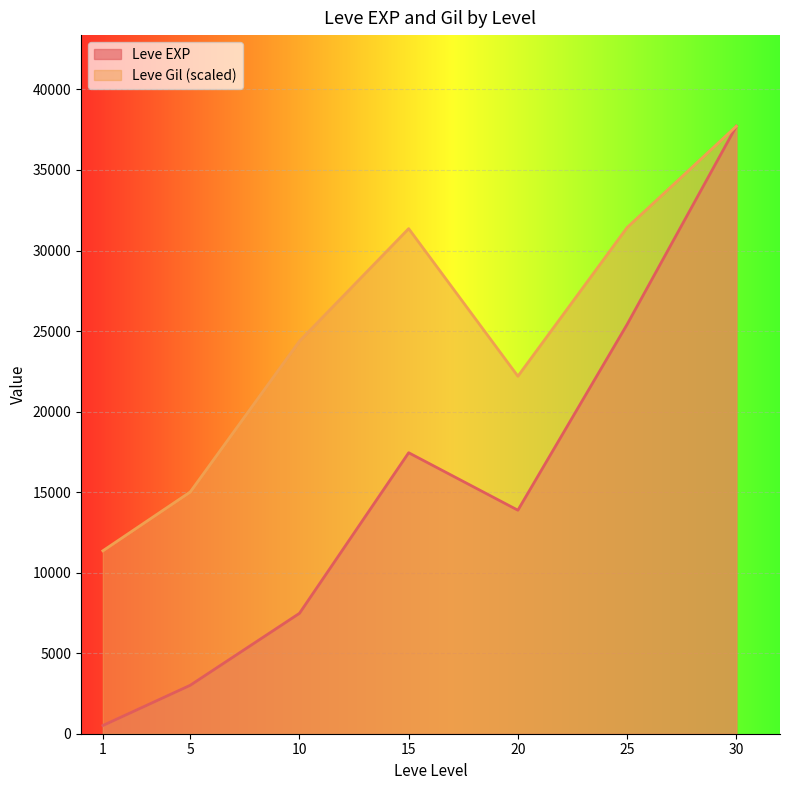

Which series has the widest spread of values?

Leve EXP